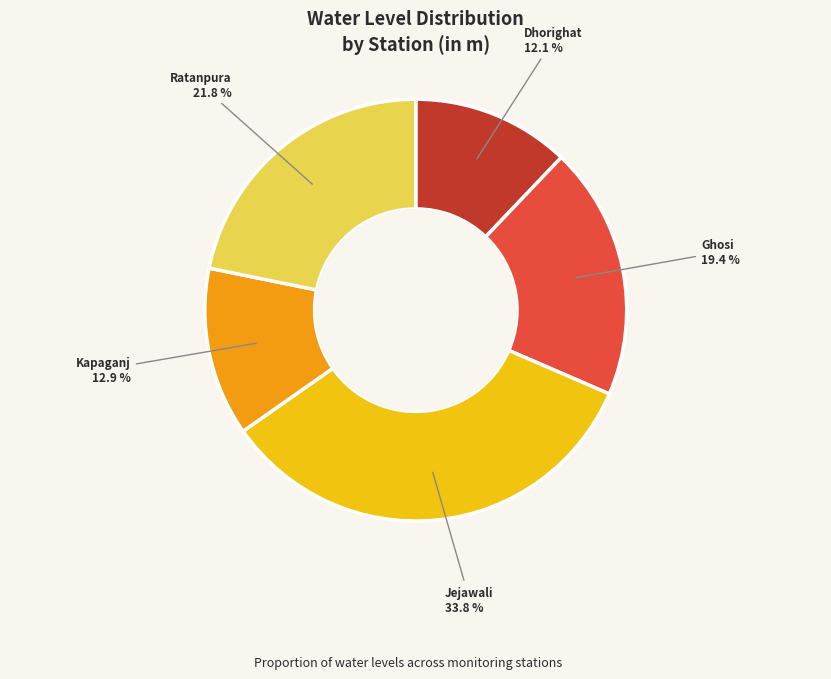

What is the total percentage of Ghosi and Dhorighat?

31.5%